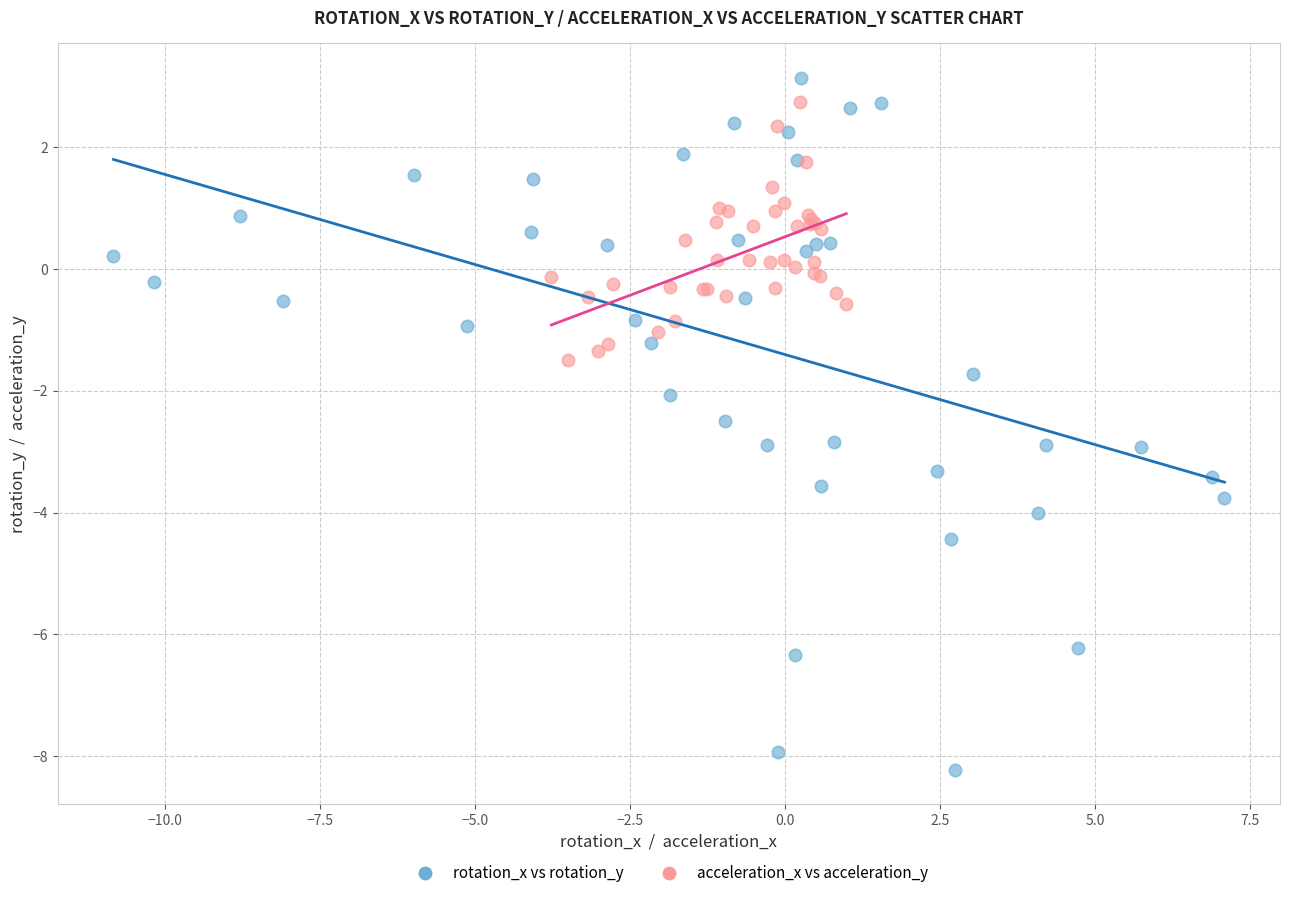

Which series has the largest Y range (max minus min)?

rotation_x vs rotation_y